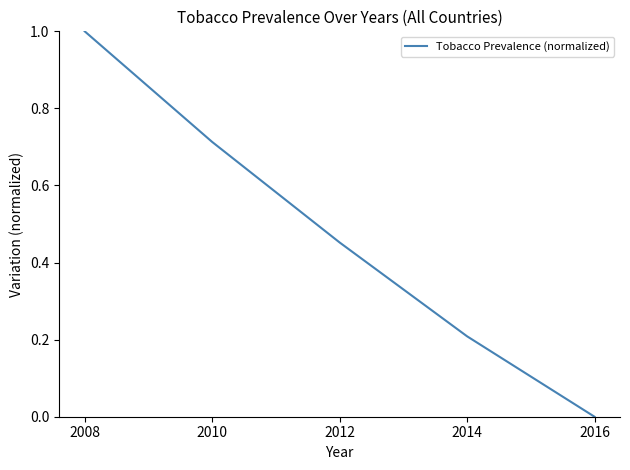

True or false: the data shows 0.2 at 2014.

True